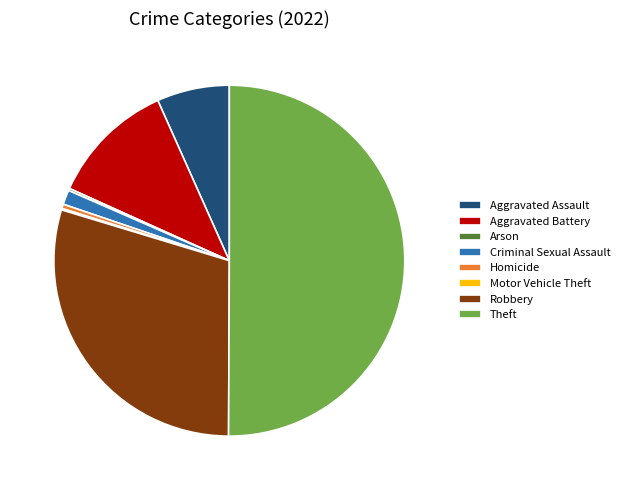

Does Robbery account for over 50% of the chart?

No